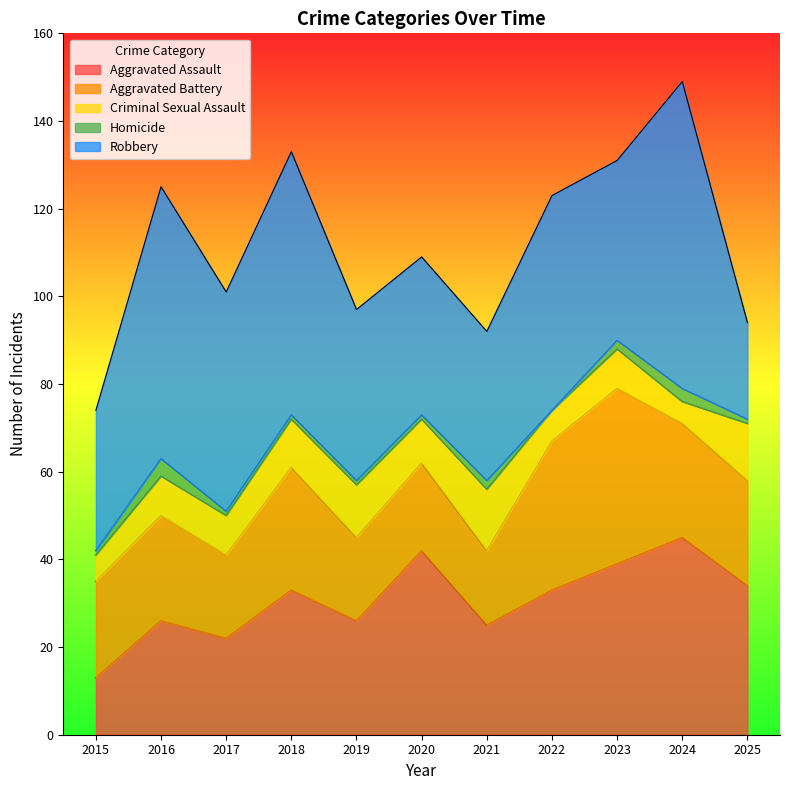

In Homicide, how many points are lower than both neighbors (excluding endpoints)?

1